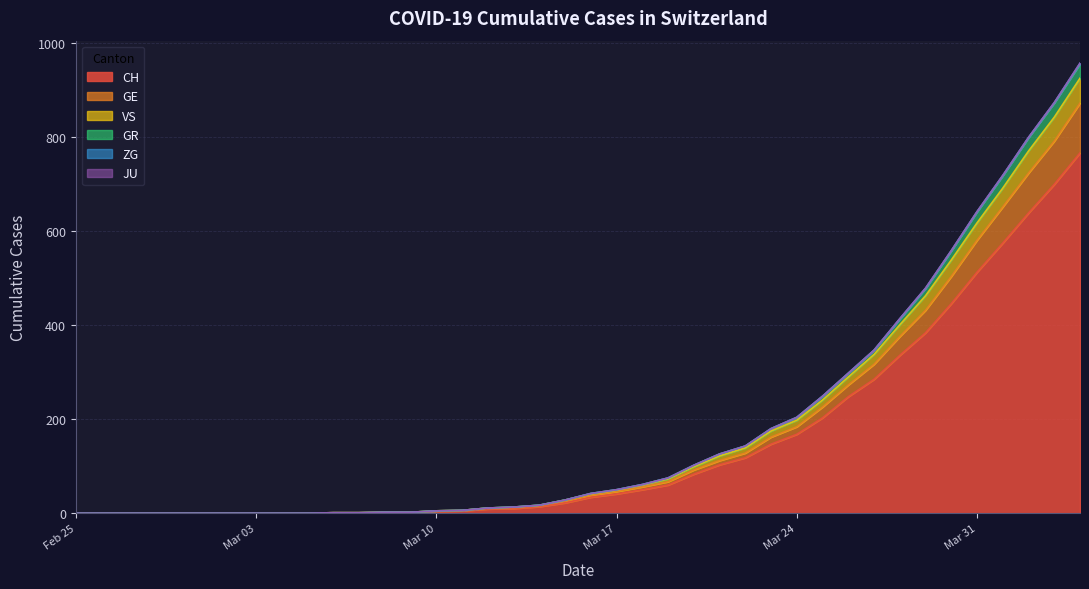

What is the maximum value for CH?

767